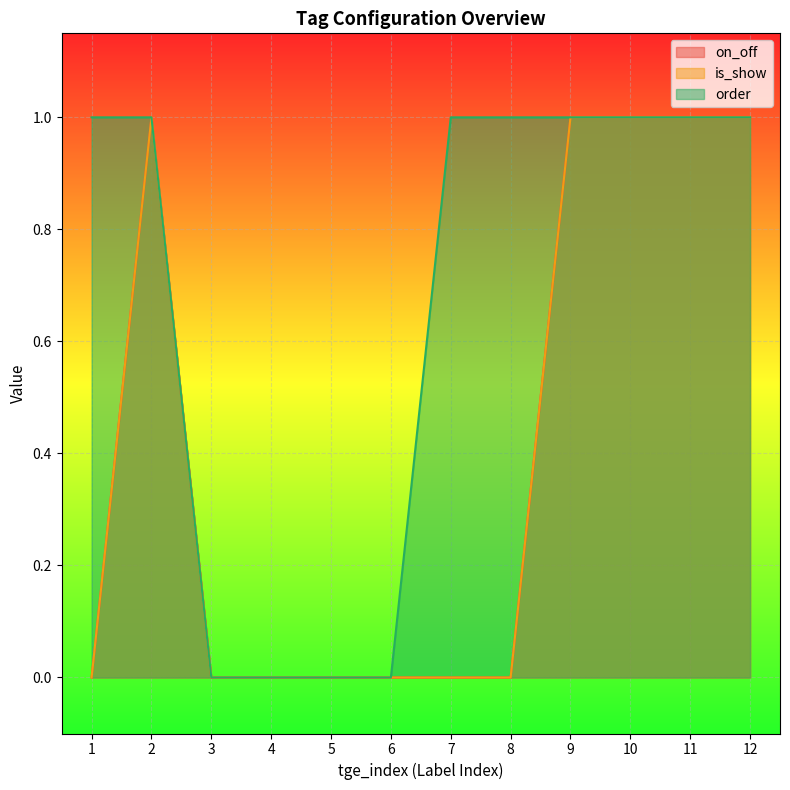

How many values in the is_show series exceed 0?

5